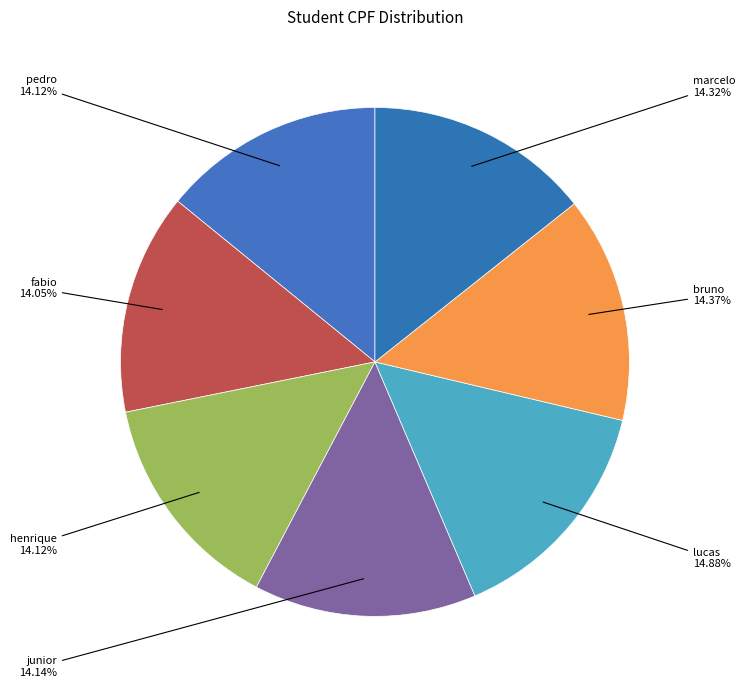

How many segments does this pie chart have?

7